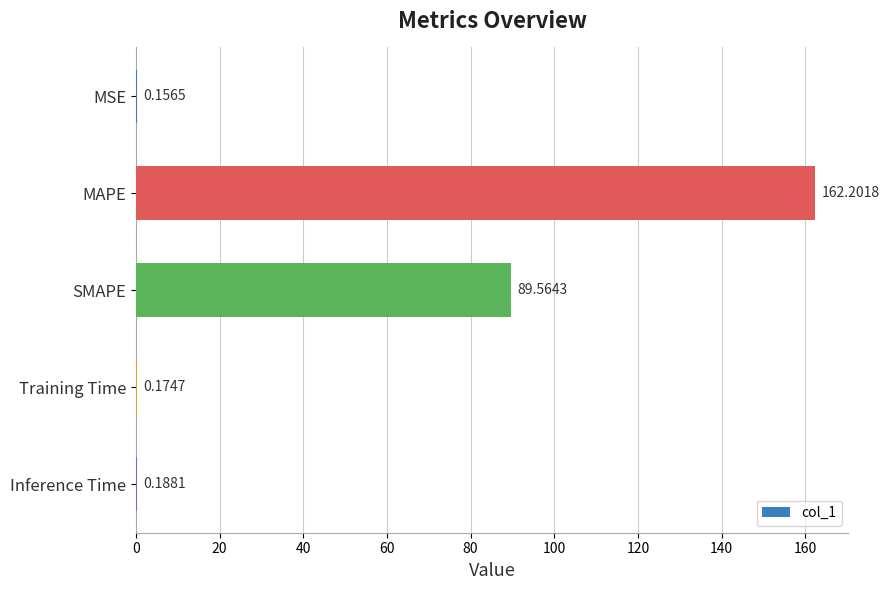

Which category has the highest value across all series?

MAPE